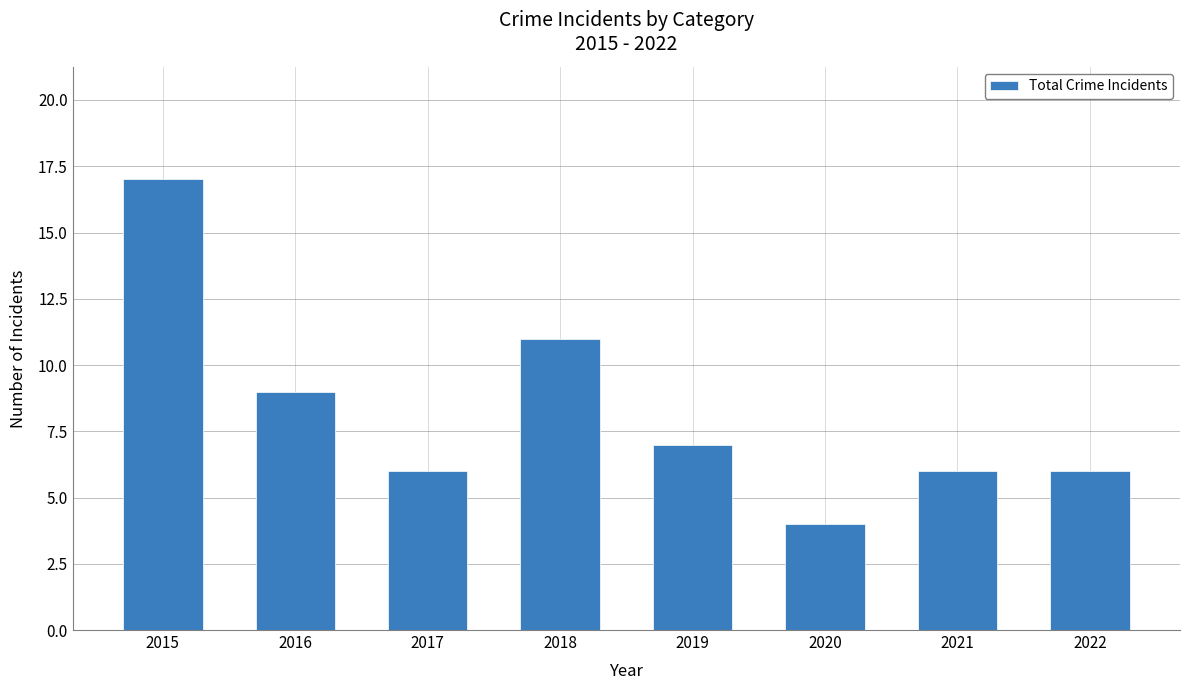

Does the chart contain stacked bars?

No